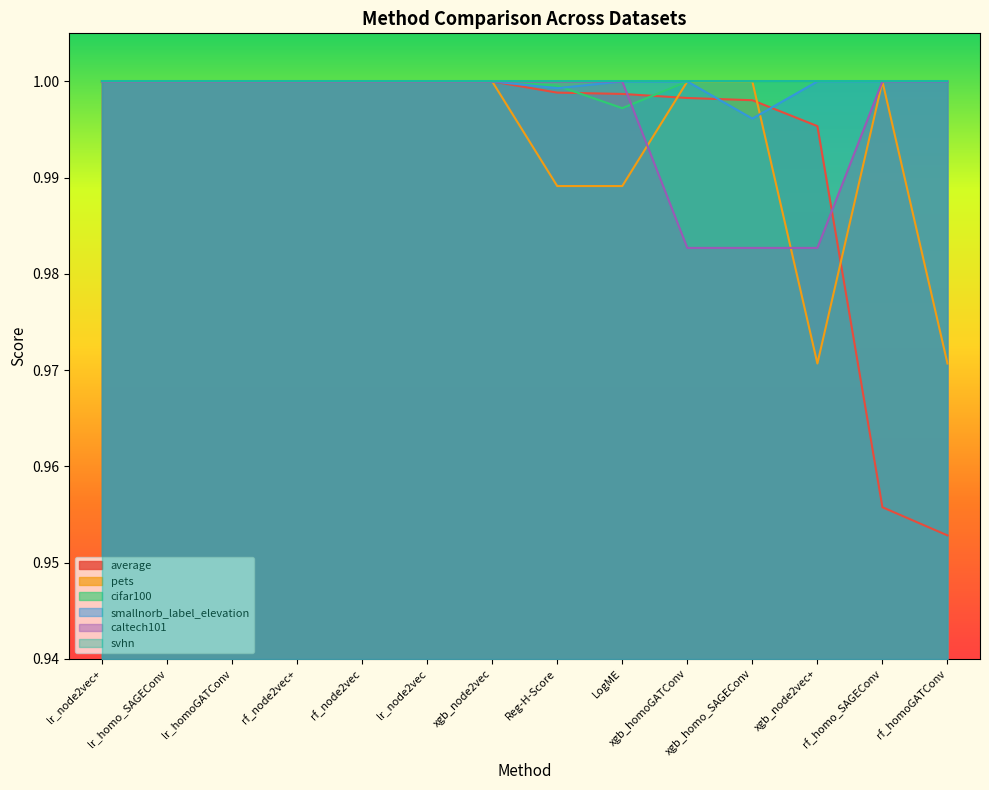

How many interior local valleys does the pets series have?

1